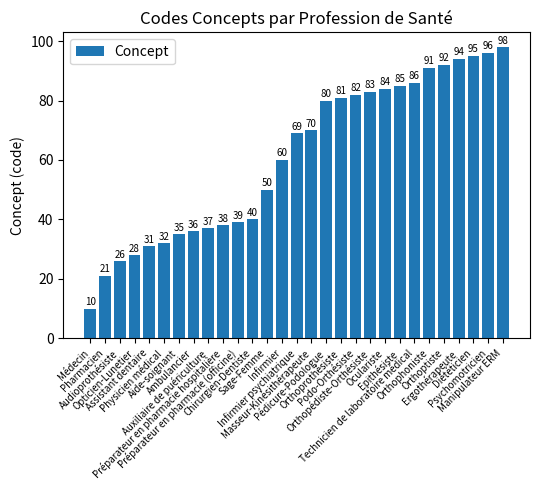

Does the chart contain any negative values?

No